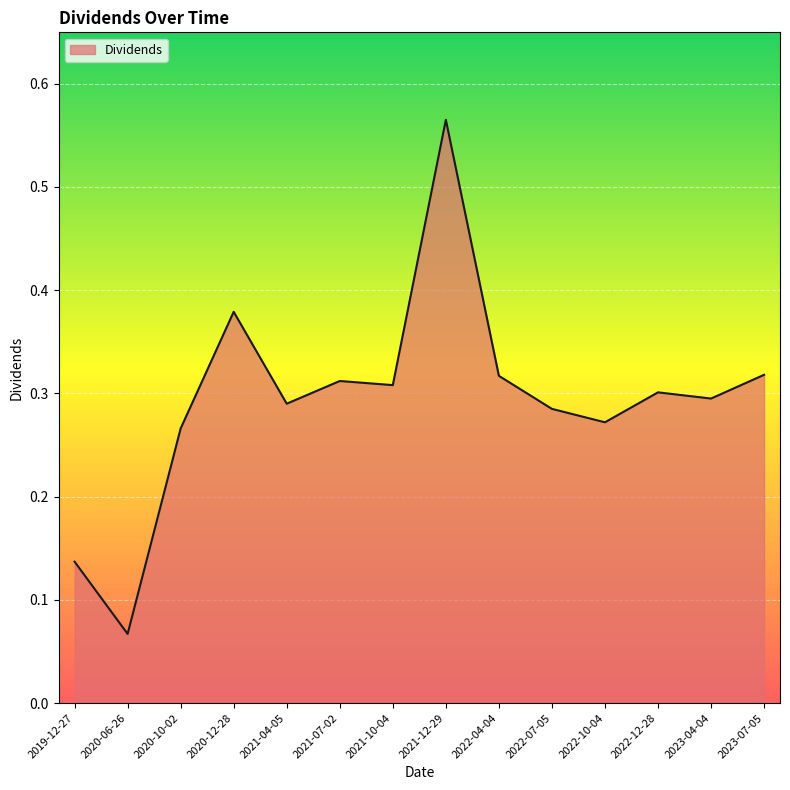

What position from the right is 2021-12-29?

7